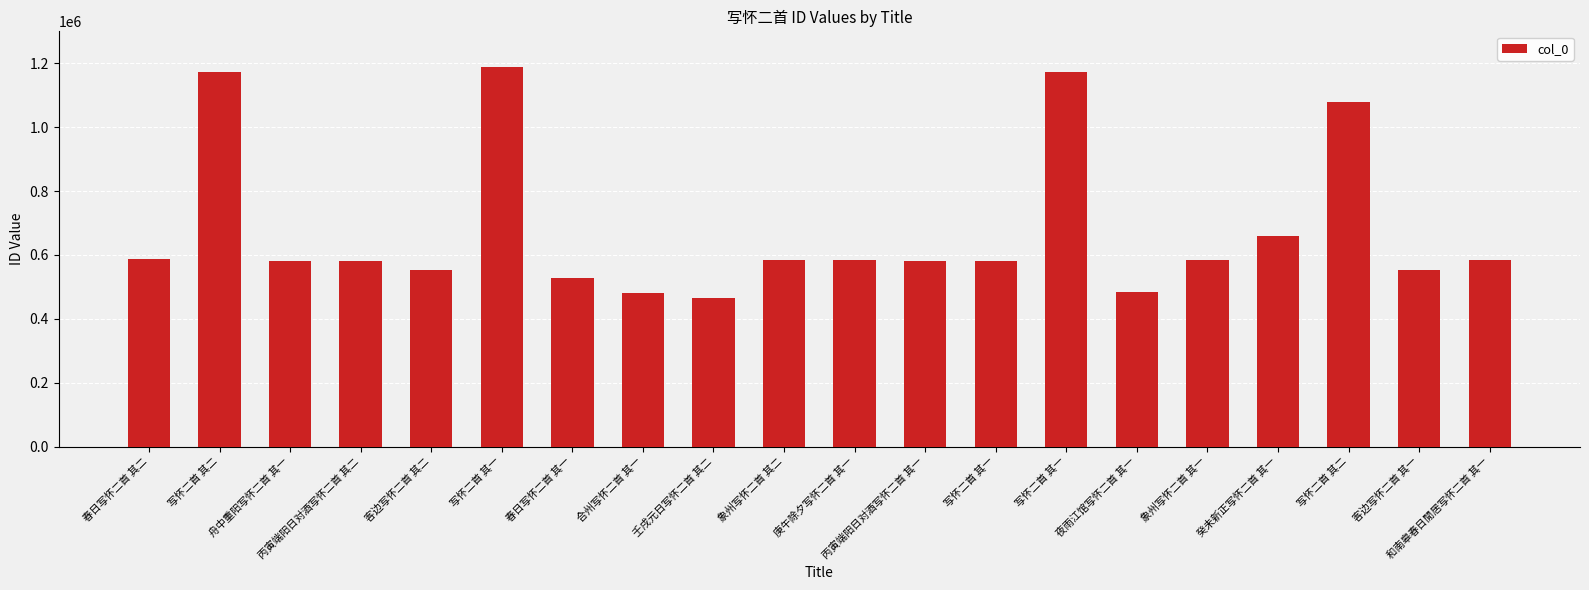

How many data points are less than 584465?

10